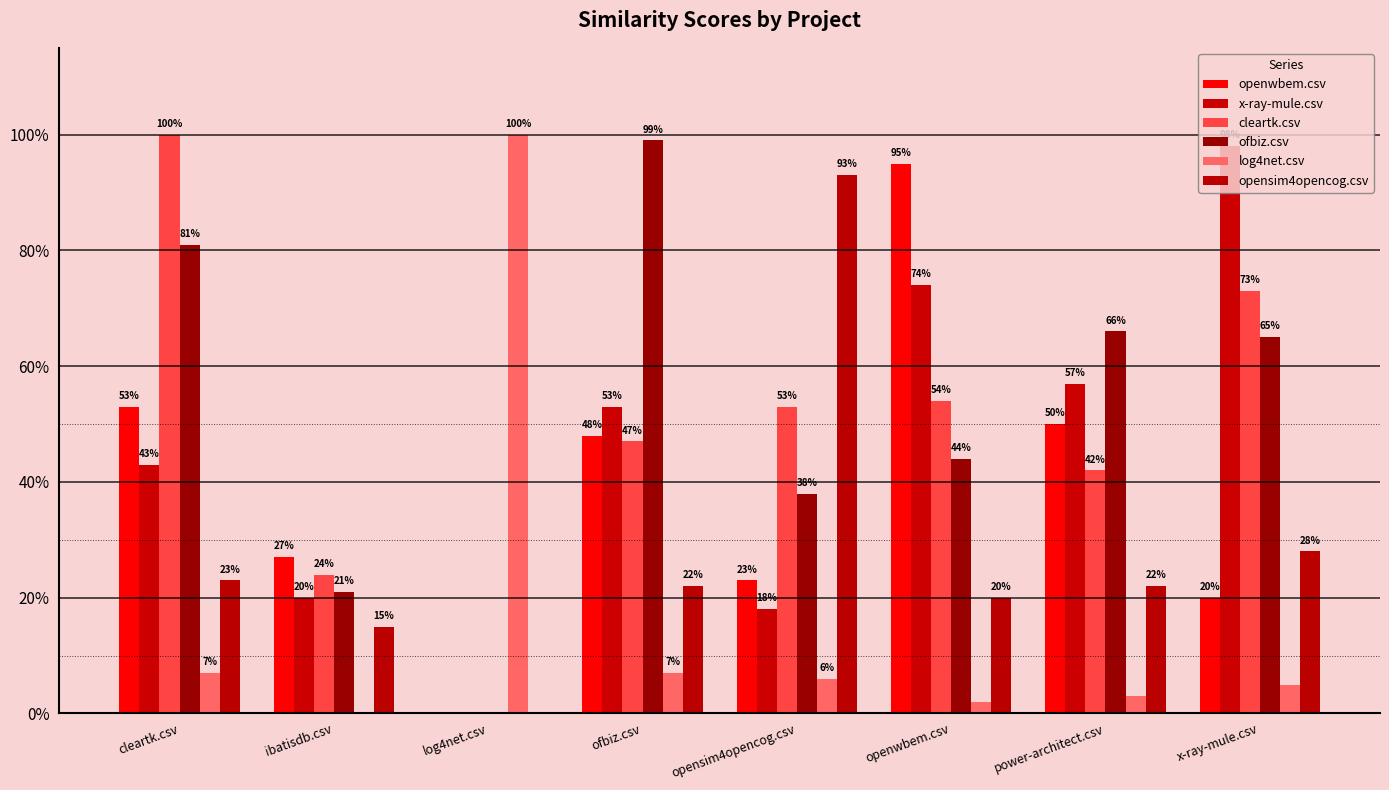

Which label corresponds to the largest value in the chart?

cleartk.csv